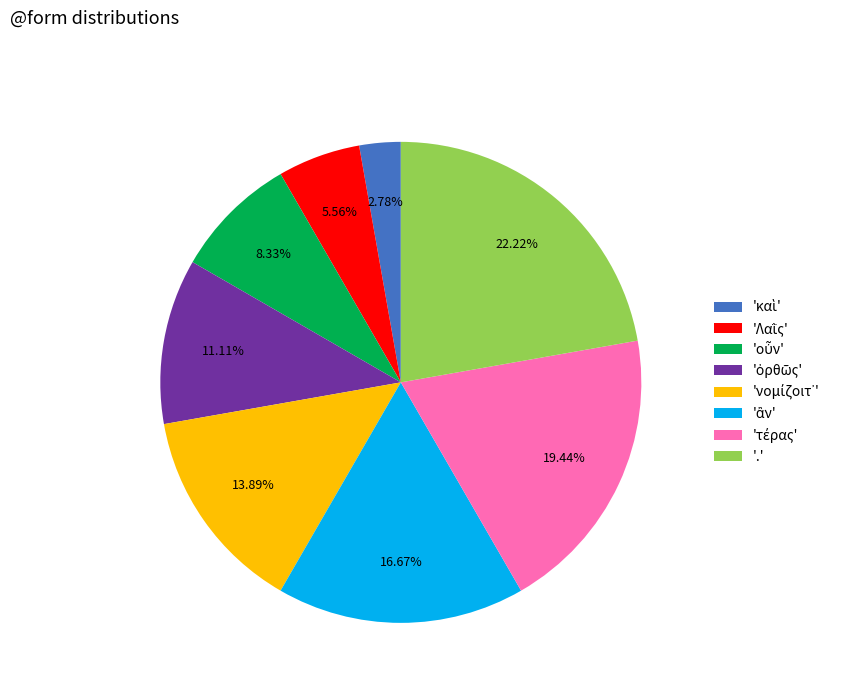

Which category has the biggest portion of the pie?

'.'